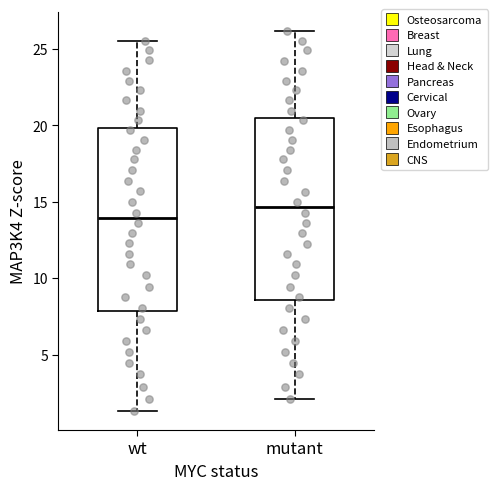

Reading left to right, transcribe this box plot: for each box, give where its median line is, the range the box spans, and where its two whiskers end, as read against the y-axis. The values are not printed on the chart, so give them approximately, as read against the axis.

wt: median 14.0, box 8.0 to 20.0, whiskers 1.5 to 25.5
mutant: median 14.5, box 8.5 to 20.5, whiskers 2.0 to 26.0